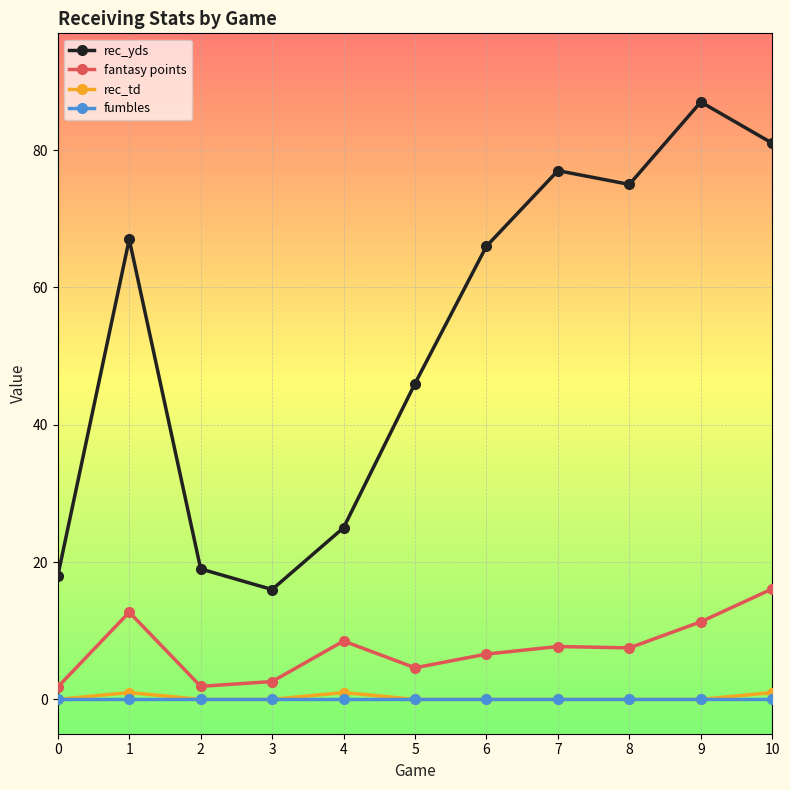

How many data points does each series have?

11